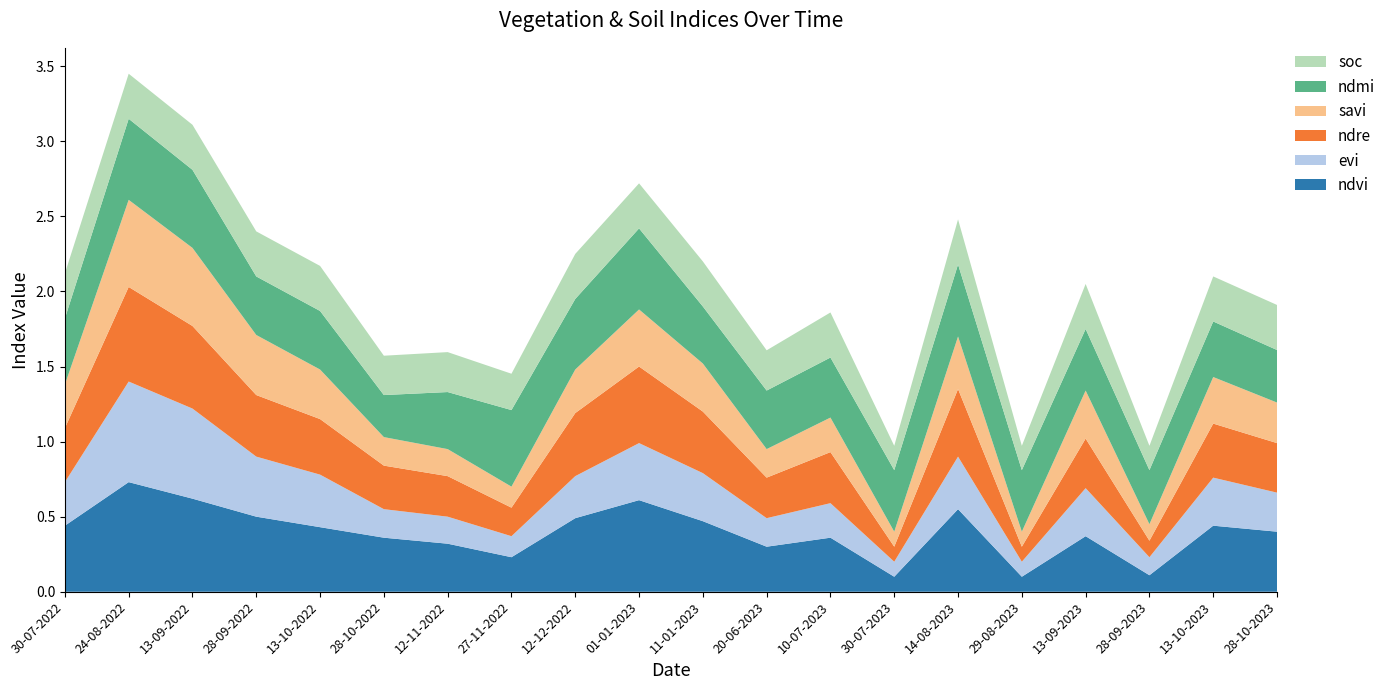

Reading left to right, transcribe all the data shown in this chart.

ndvi: 0.4	0.7	0.6	0.5	0.4	0.4	0.3	0.2	0.5	0.6	0.5	0.3	0.4	0.1	0.6	0.1	0.4	0.1	0.4	0.4
evi: 0.3	0.7	0.6	0.4	0.3	0.2	0.2	0.1	0.3	0.4	0.3	0.2	0.2	0.1	0.3	0.1	0.3	0.1	0.3	0.3
ndre: 0.4	0.6	0.6	0.4	0.4	0.3	0.3	0.2	0.4	0.5	0.4	0.3	0.3	0.1	0.5	0.1	0.3	0.1	0.4	0.3
savi: 0.3	0.6	0.5	0.4	0.3	0.2	0.2	0.1	0.3	0.4	0.3	0.2	0.2	0.1	0.3	0.1	0.3	0.1	0.3	0.3
ndmi: 0.4	0.5	0.5	0.4	0.4	0.3	0.4	0.5	0.5	0.5	0.4	0.4	0.4	0.4	0.5	0.4	0.4	0.4	0.4	0.3
soc: 0.3	0.3	0.3	0.3	0.3	0.3	0.3	0.2	0.3	0.3	0.3	0.3	0.3	0.2	0.3	0.2	0.3	0.2	0.3	0.3